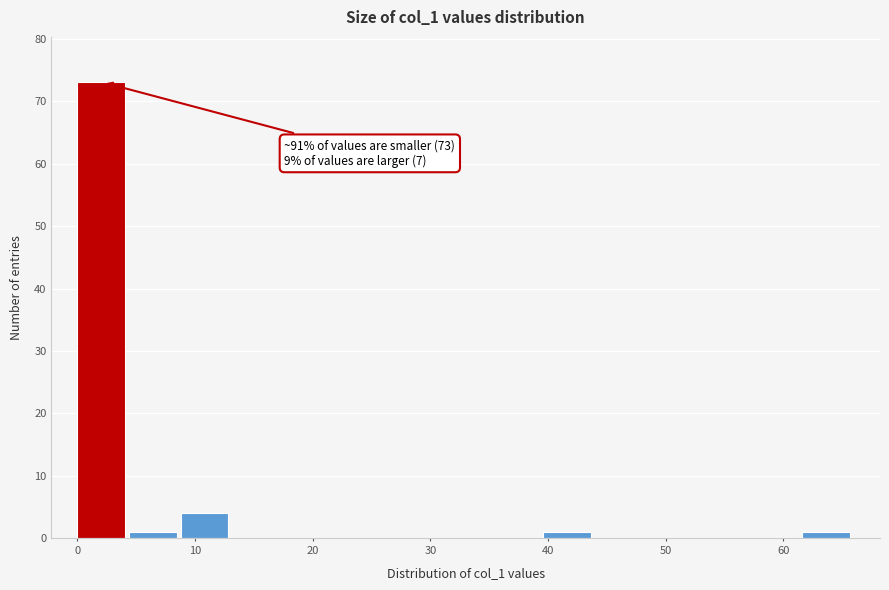

Which range on the x-axis has the tallest bar?

0.0 to 4.4